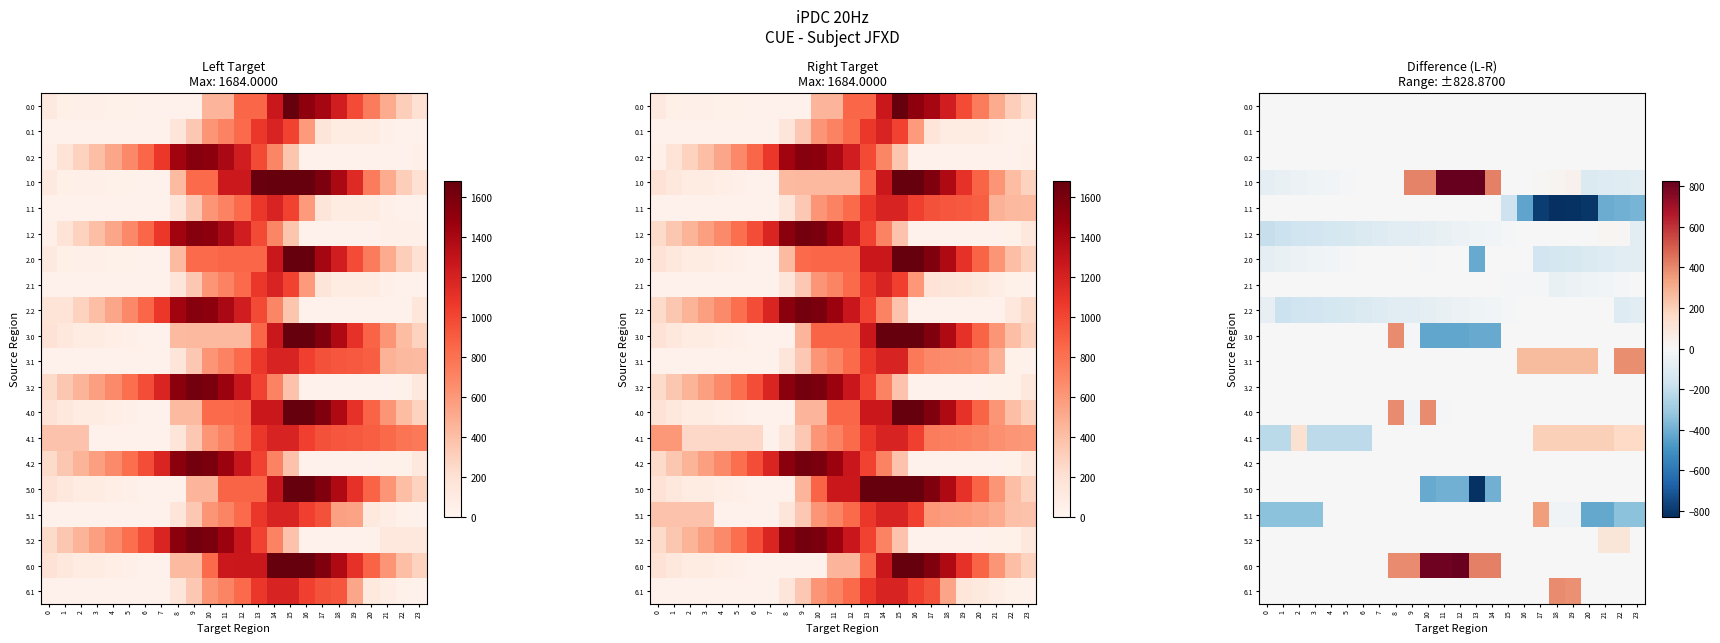

Which series changed the most between 2 and 20?

1.1